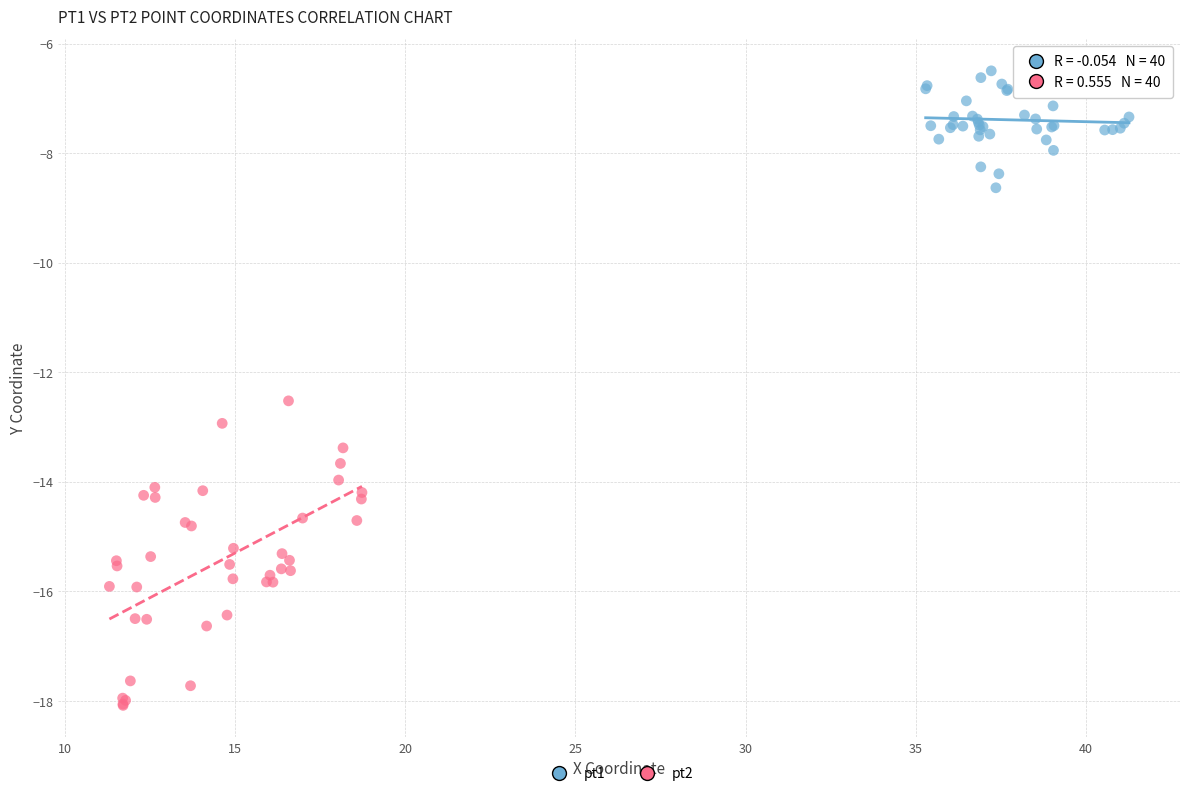

Which series has the widest spread of Y values?

pt2